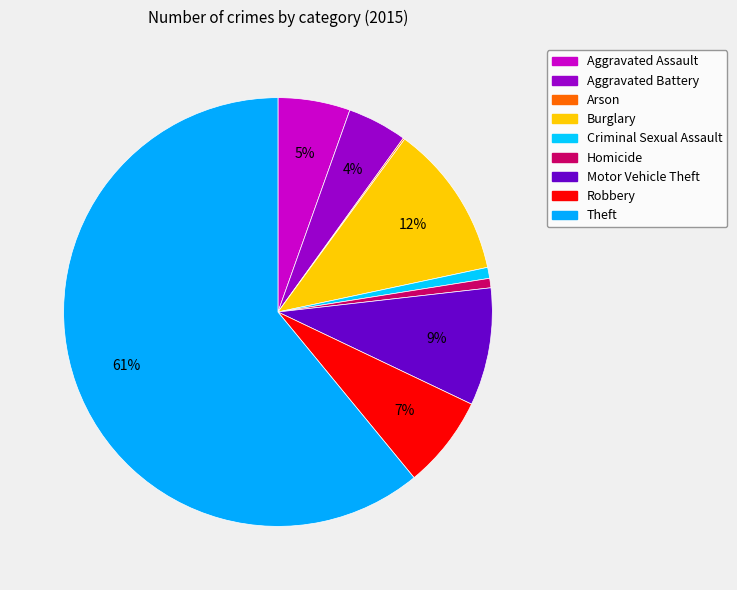

The Arson slice represents 0% of the pie. True or false?

True